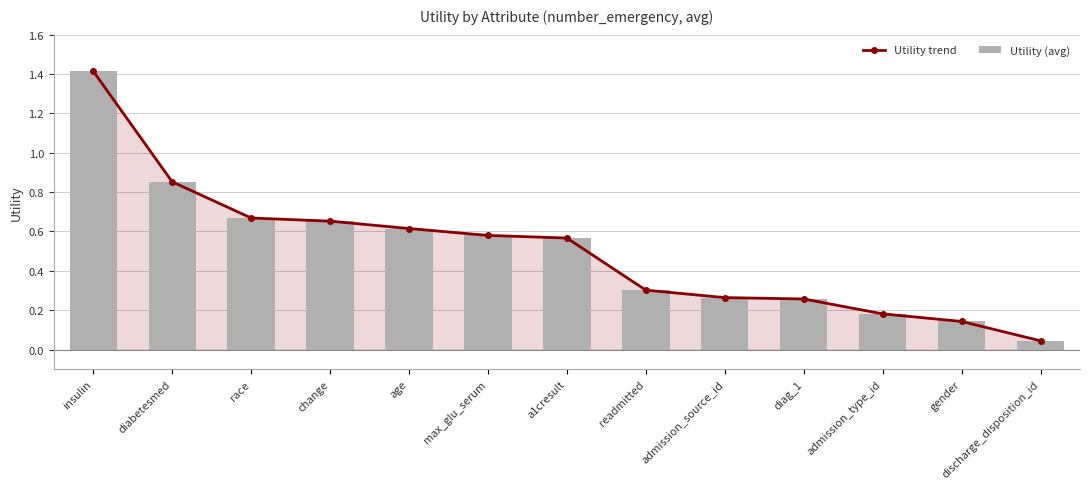

At which category is the sum across all series the highest?

insulin